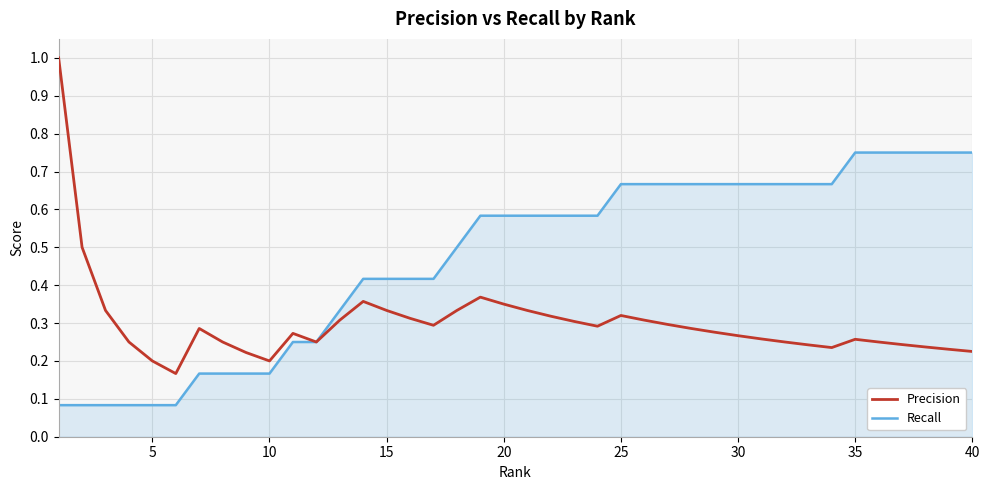

Rank the series by their maximum value, from highest to lowest.

Precision, Recall